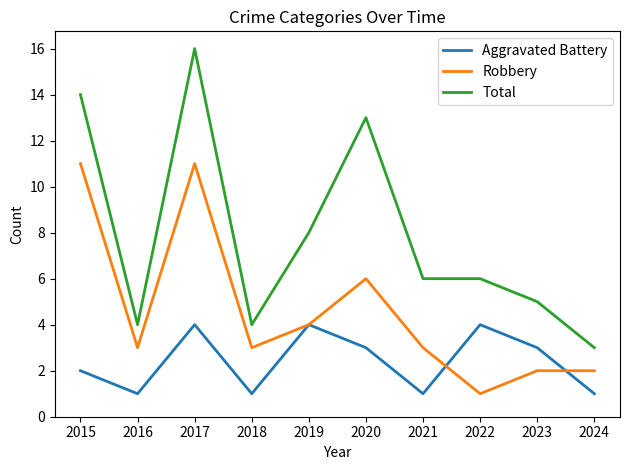

What is the average value of the Total series?

8